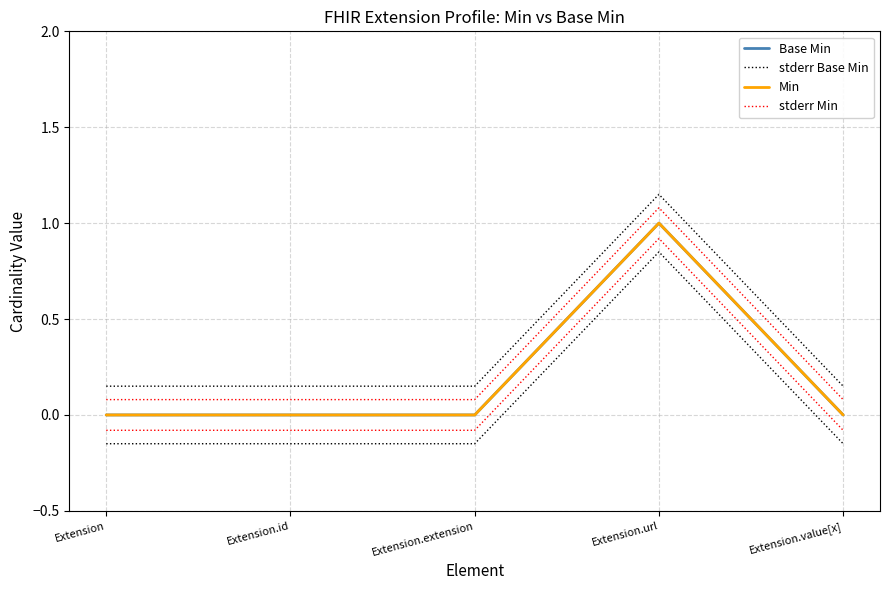

What is the label of the 1st point from the right?

Extension.value[x]